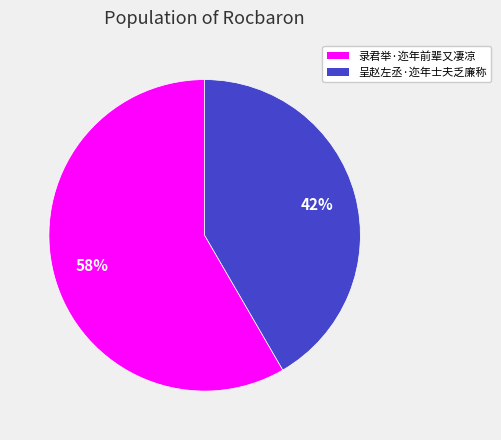

To the nearest percent, what portion does 呈赵左丞·迩年士夫乏廉称 represent?

42%